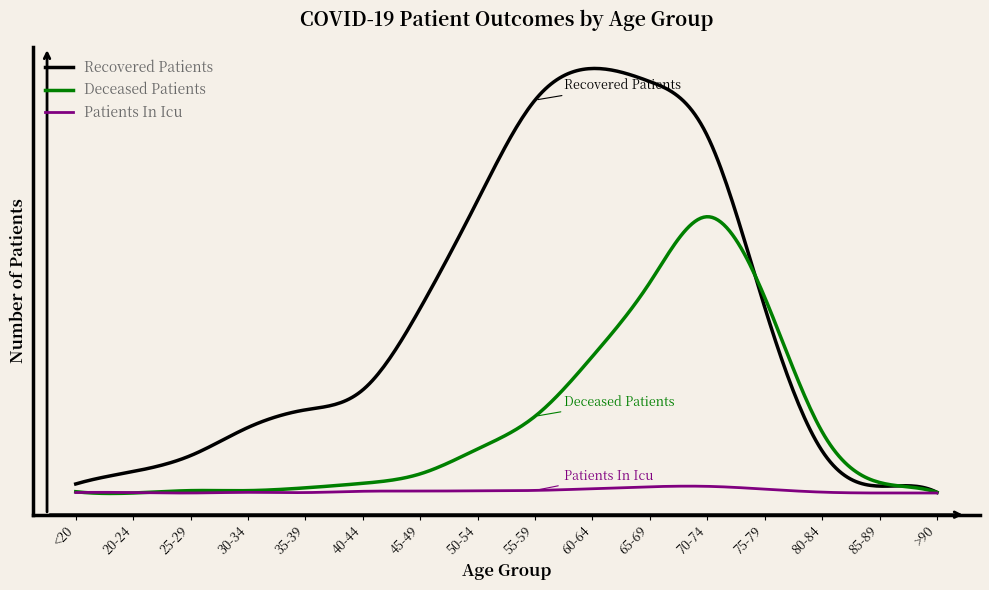

What are all the series names shown in the legend?

Recovered Patients, Deceased Patients, Patients In Icu